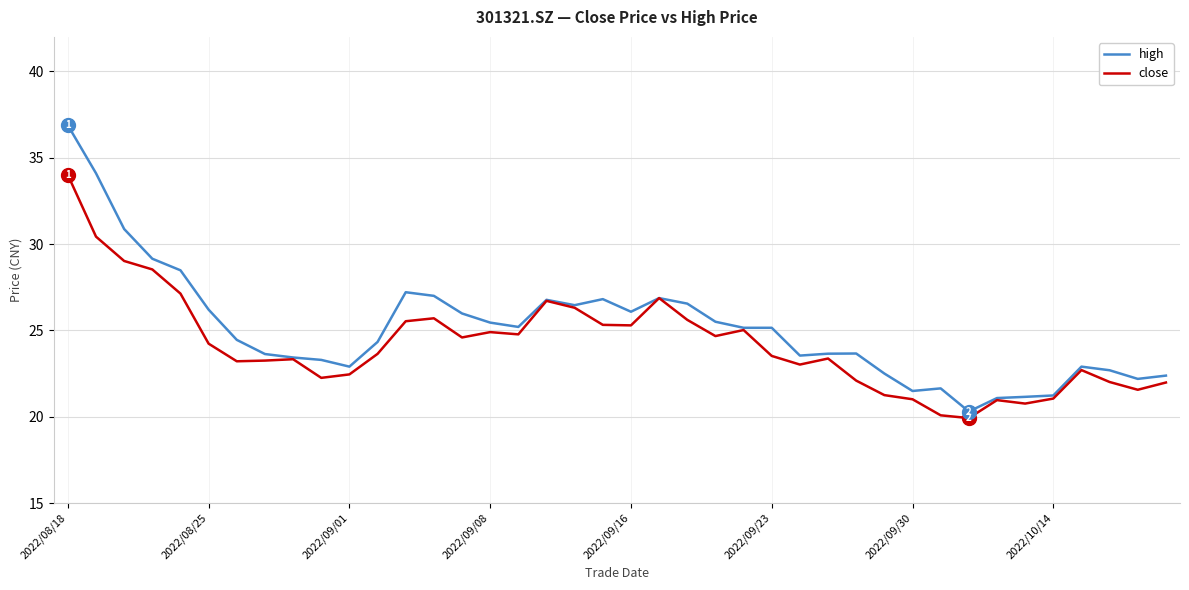

Count the number of data series in this chart.

2